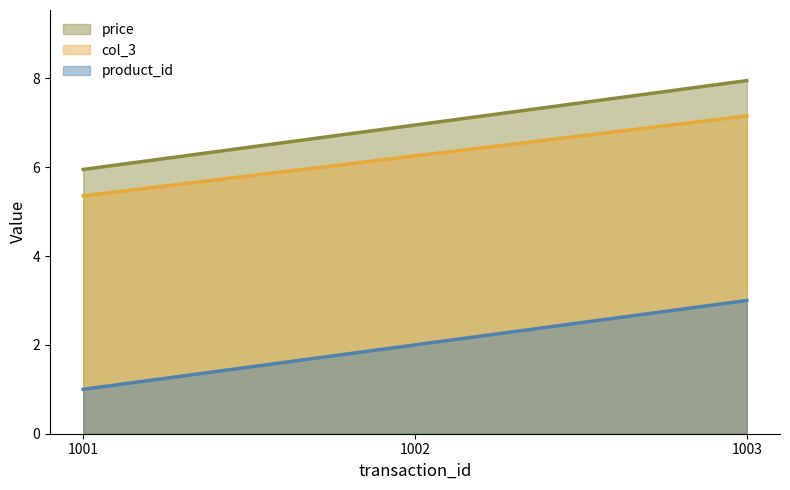

Is it true that price equals 8.5 at 1001?

False